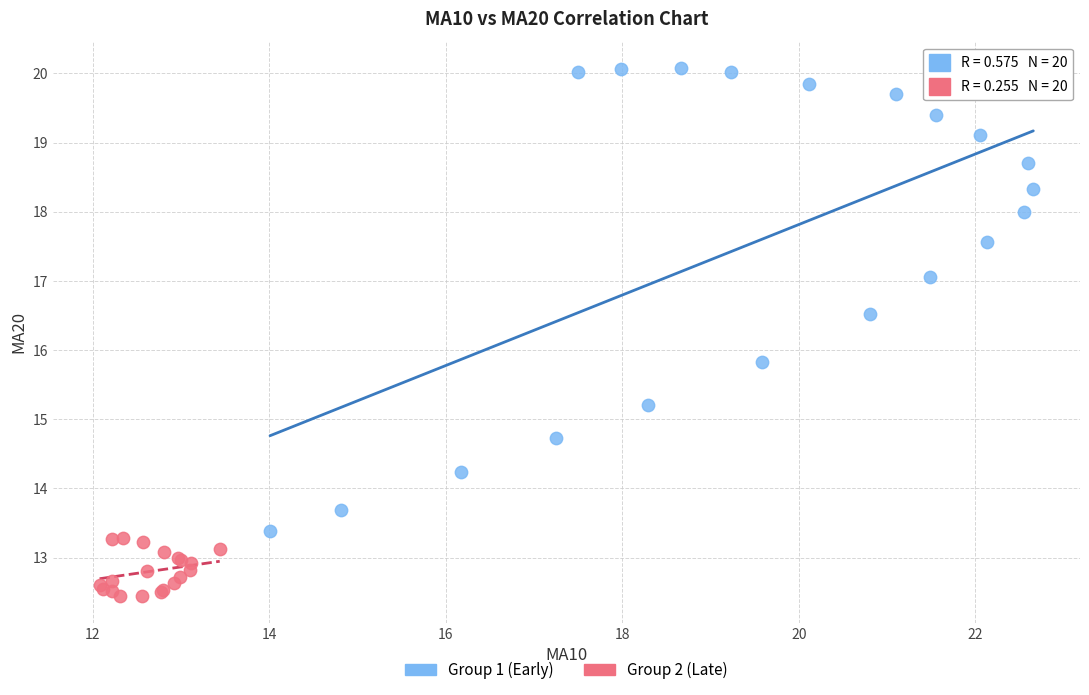

Which series contains the highest Y value?

Group 1 (Early)